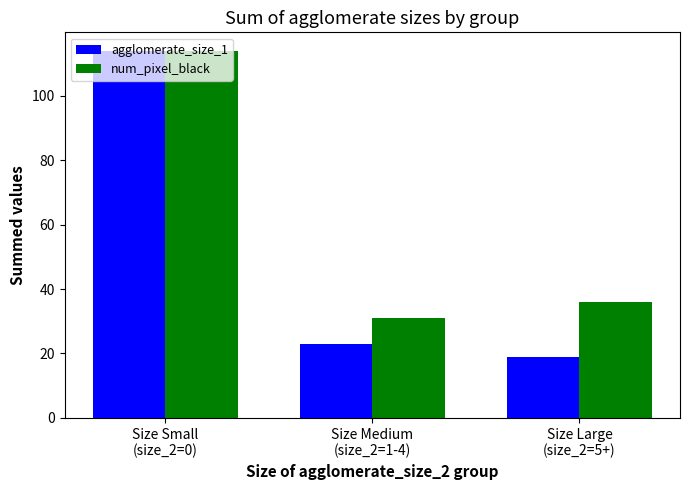

What is the sum of the num_pixel_black values at Size Large
(size_2=5+) and Size Small
(size_2=0)?

150